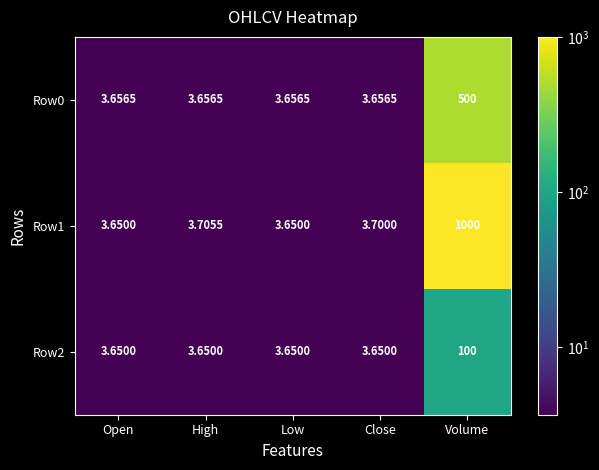

At which label does Row1 reach its peak?

Volume